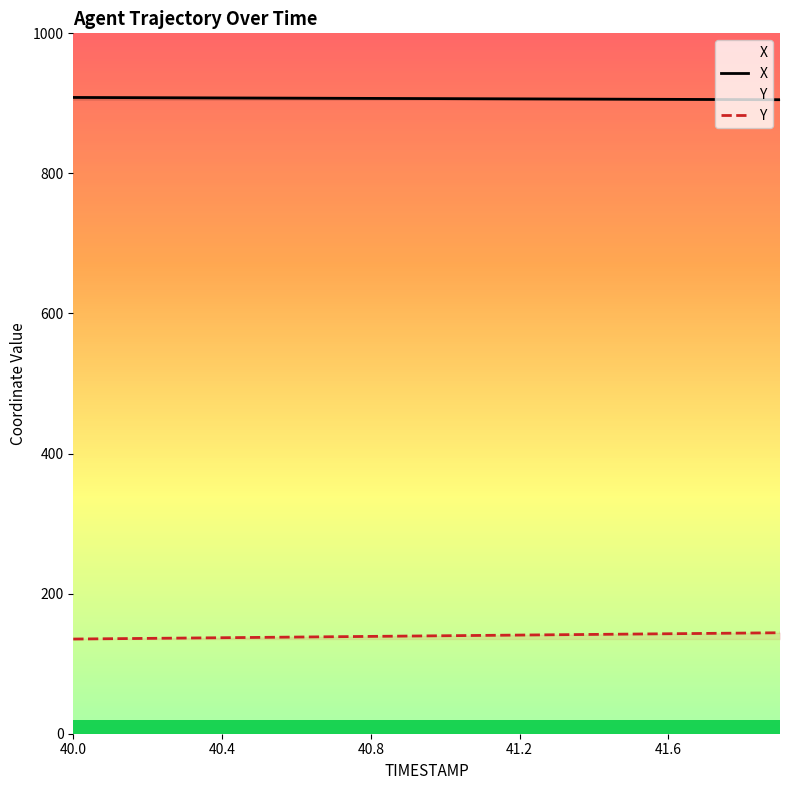

What is the value of the Y point at the 16th from the left?

142.3